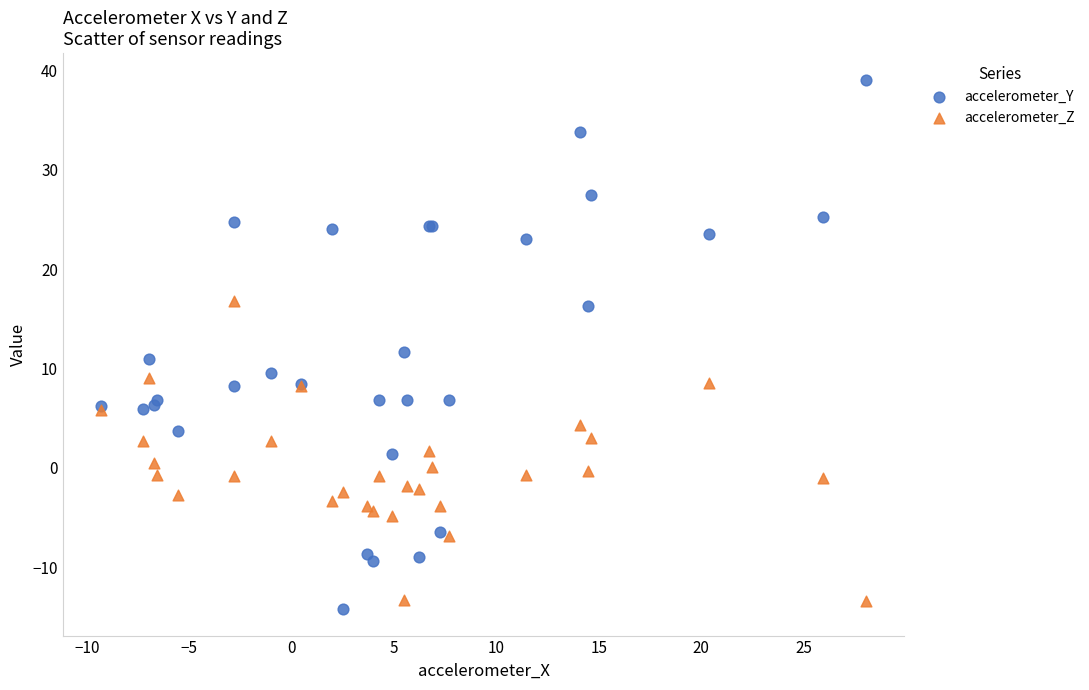

What are all the series names shown in the legend?

accelerometer_Y, accelerometer_Z